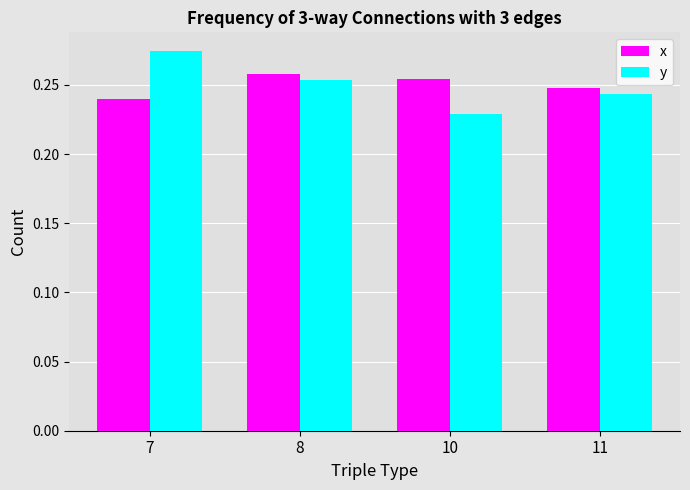

How many y values are between 0 and 1?

4